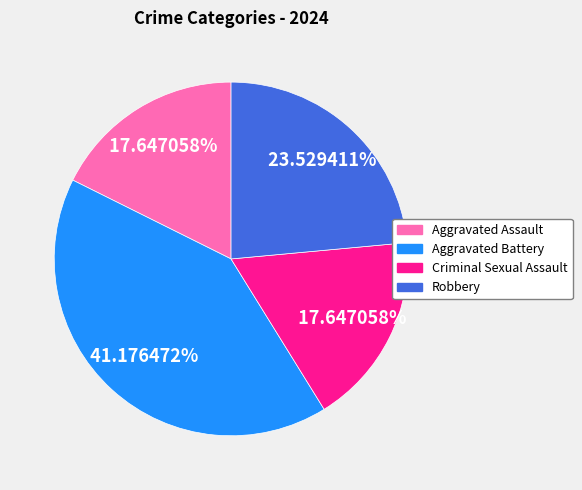

True or false: Robbery accounts for 24% of the total.

True